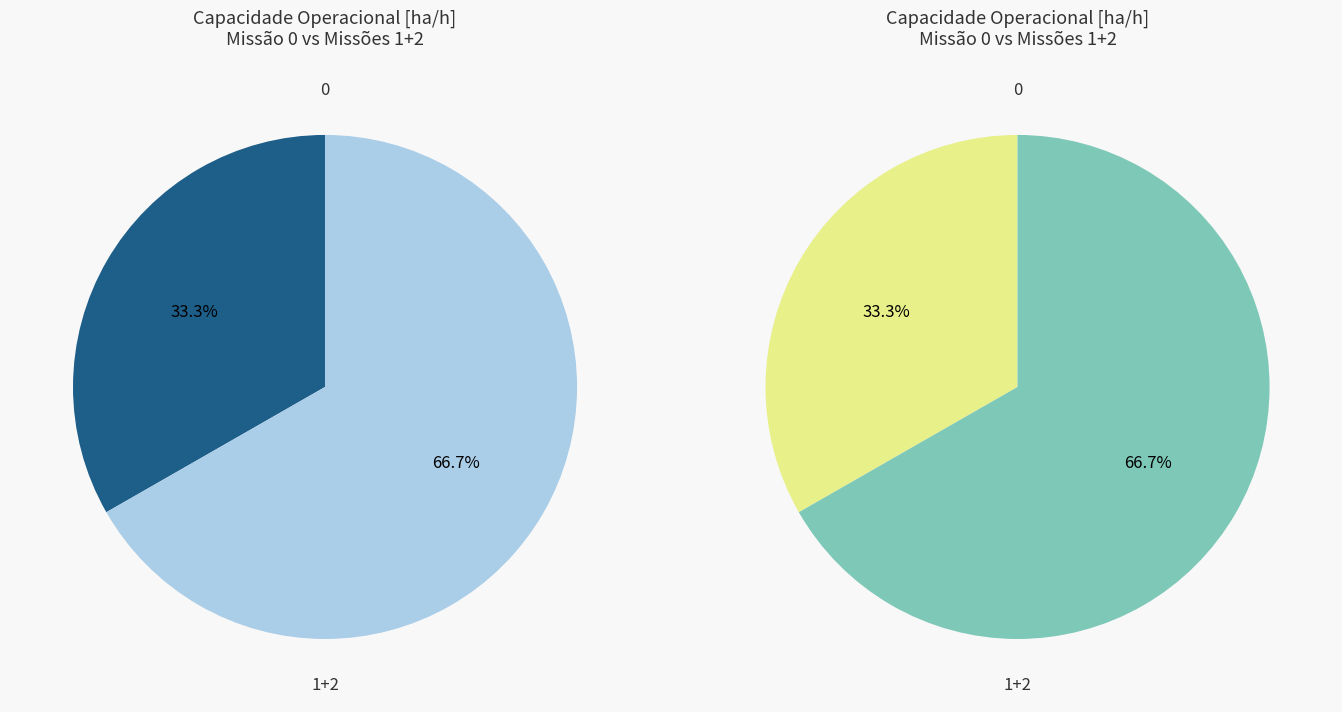

The 0 slice represents 28% of the pie. True or false?

False